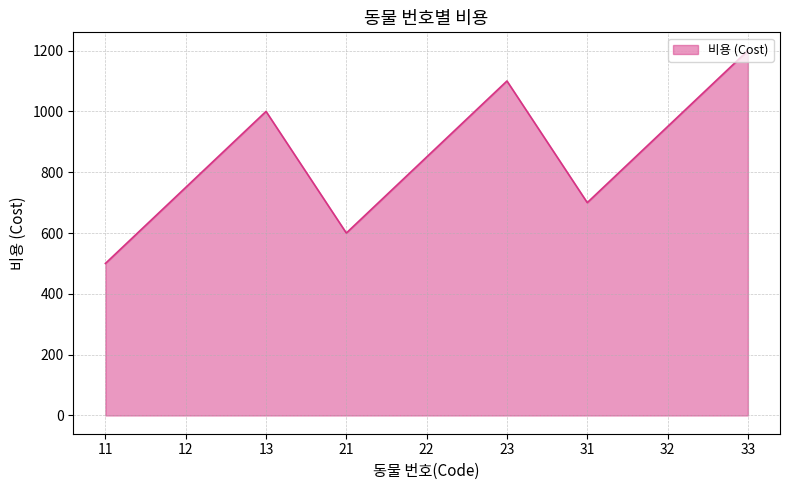

Rank the categories by value from lowest to highest.

11, 21, 31, 12, 22, 32, 13, 23, 33